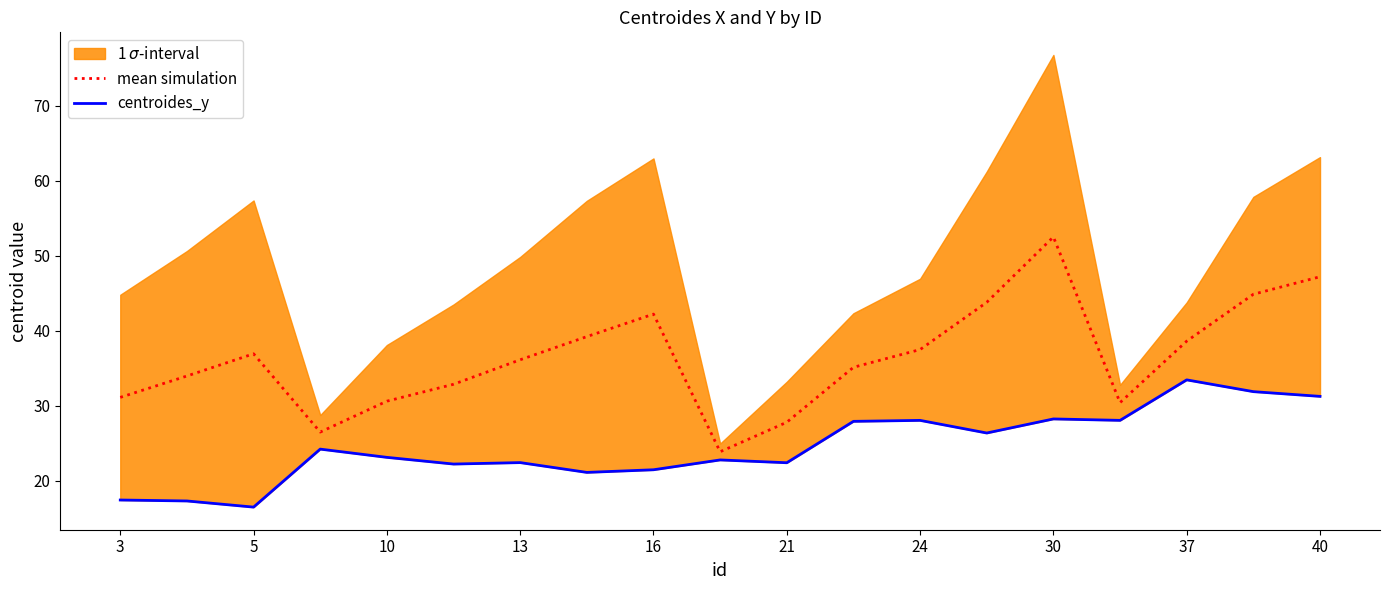

True or false: centroides_y has more than 0 points higher than both neighbors.

True